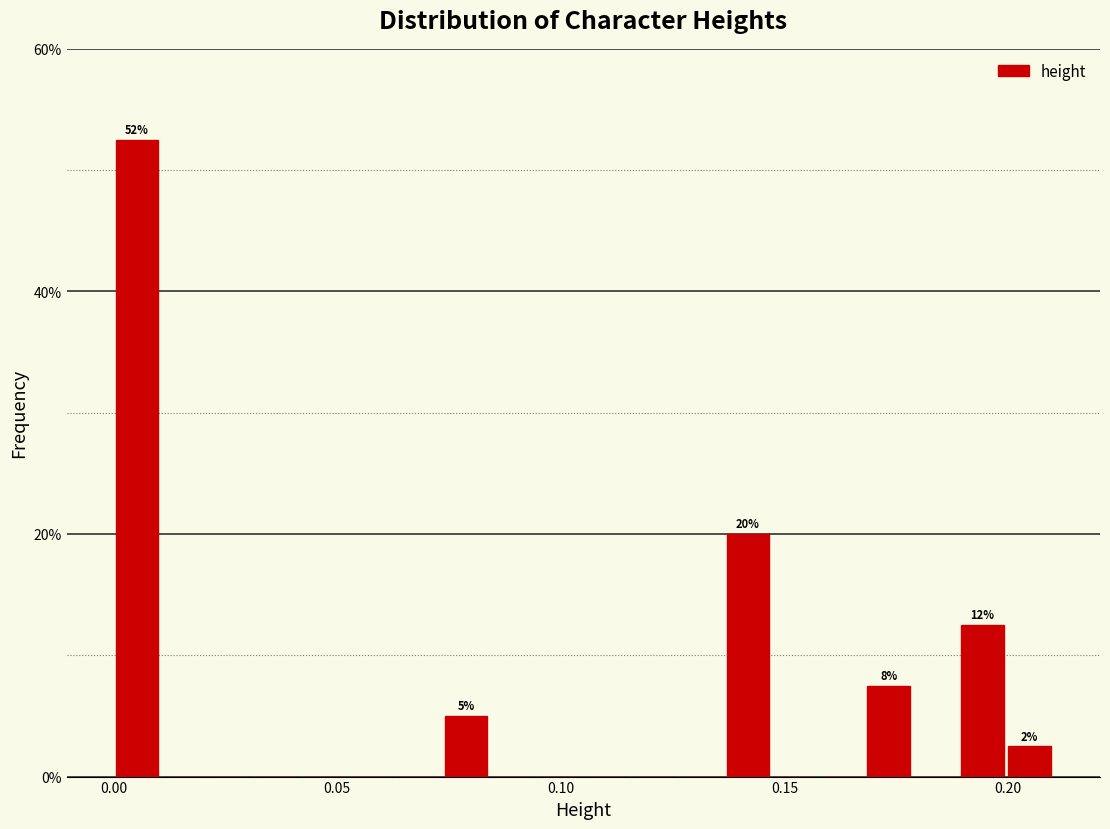

Around what value on the x-axis is the tallest bar? Give the approximate position of its centre, as read against the axis.

0.005